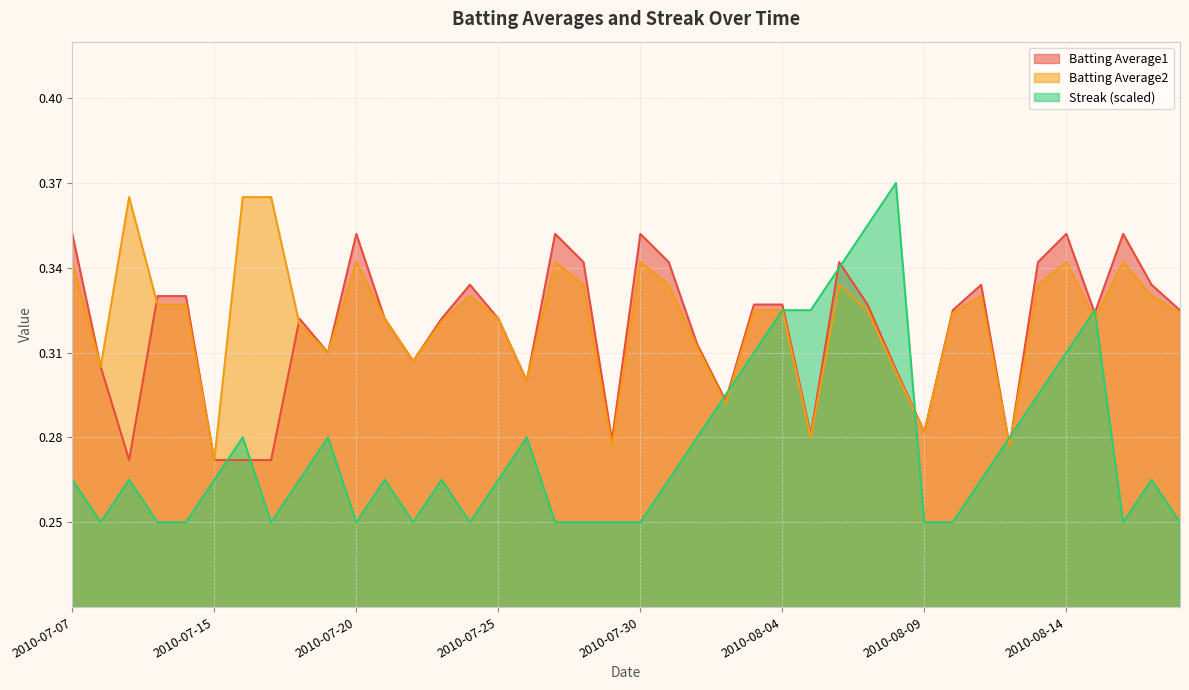

At 2010-07-28, list the series in order from largest to smallest.

Batting Average1, Batting Average2, Streak